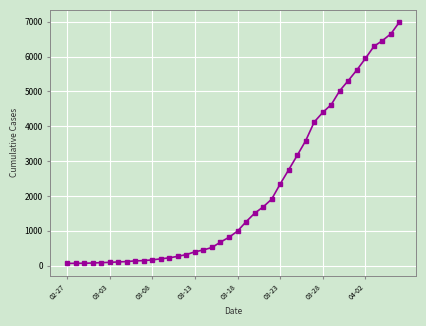

How many distinct data groups are displayed?

1